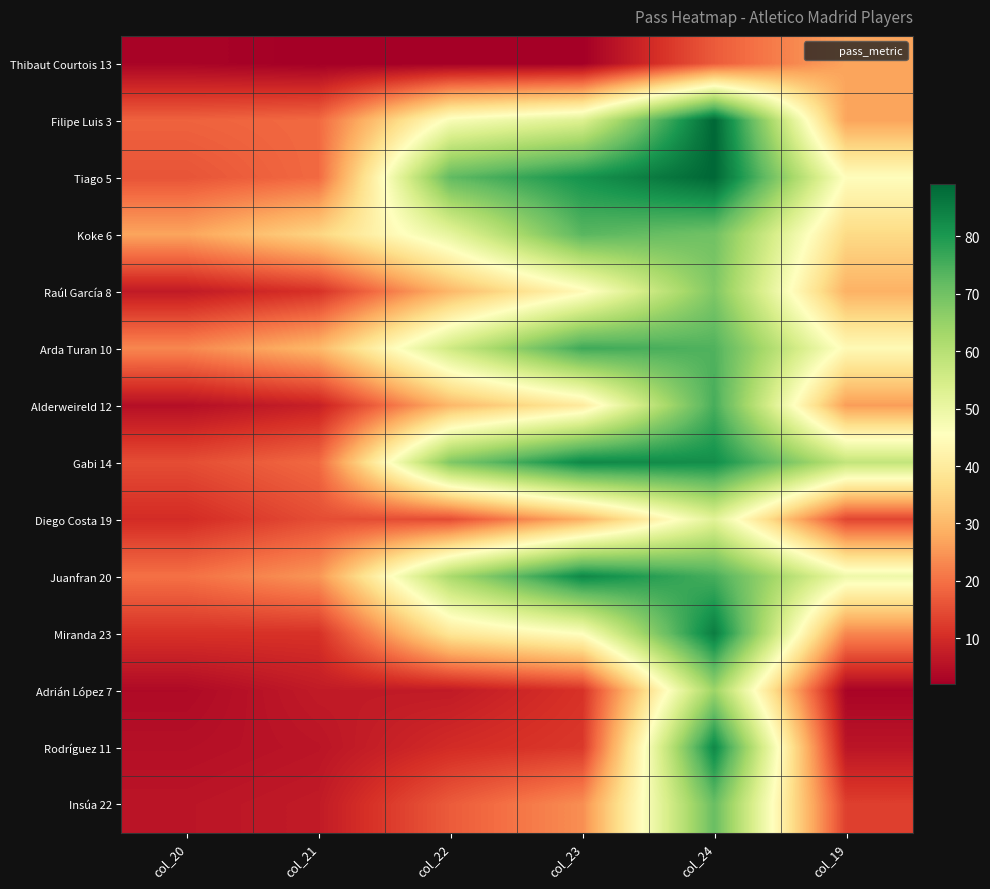

What is the spread (max minus min) of values at col_21?

33